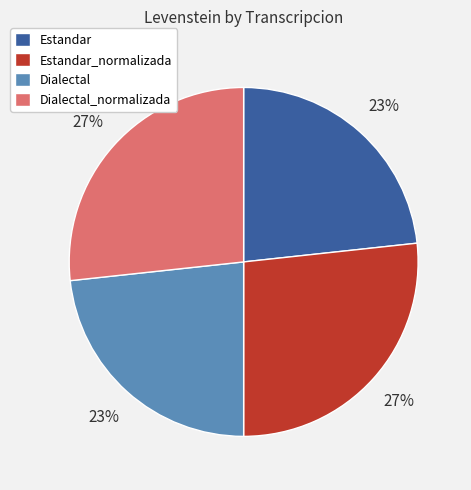

Is there a majority slice in this chart?

No